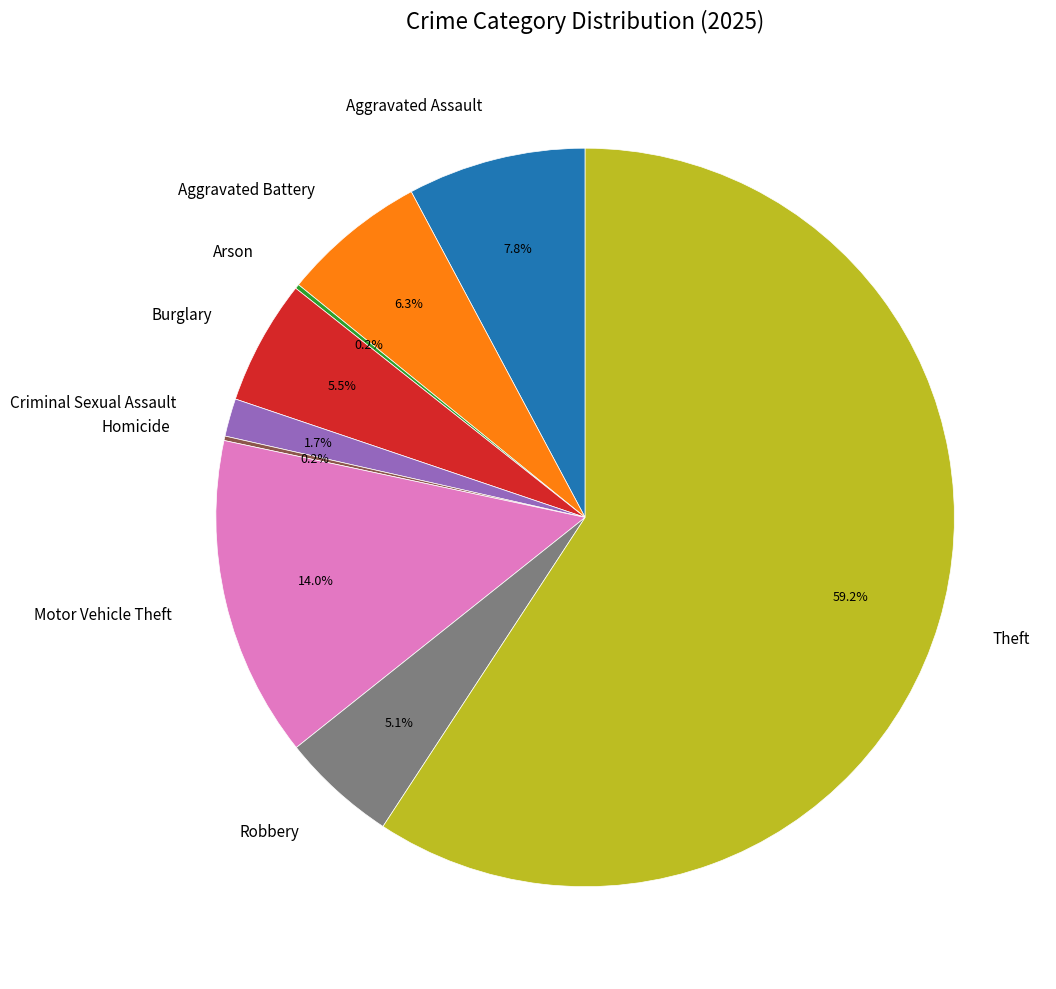

To the nearest percent, what is the difference between the Aggravated Assault and Motor Vehicle Theft slice percentages?

6%